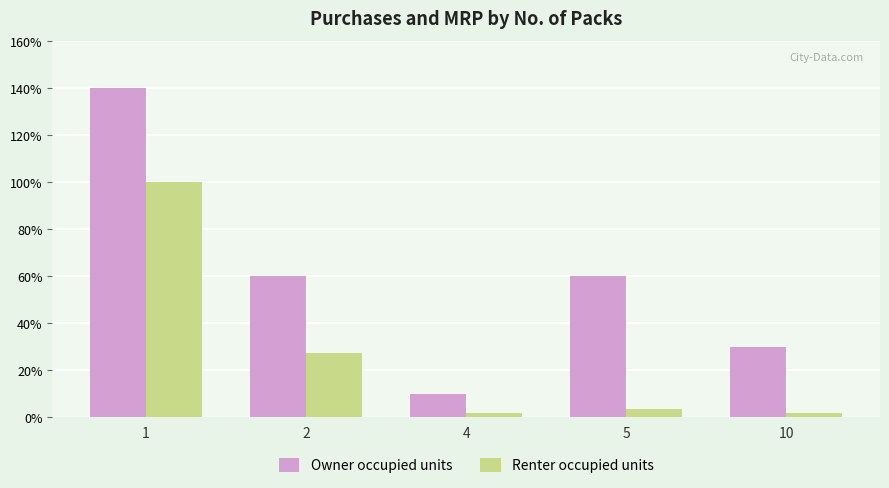

How many data points does each series have?

5